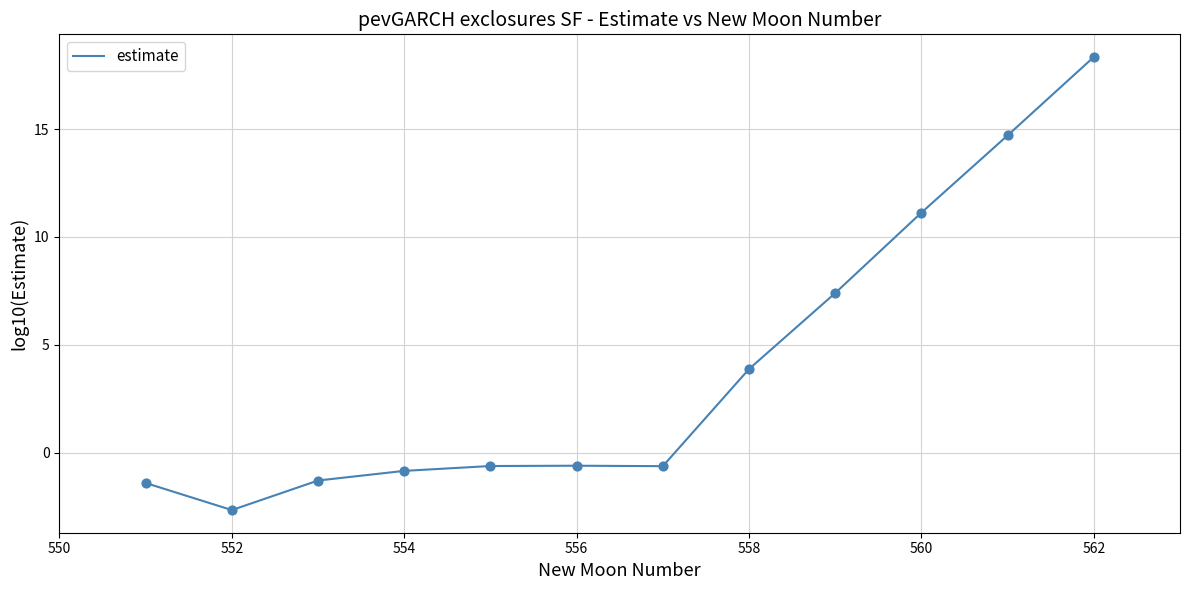

What is the difference between the maximum and minimum values?

21.0